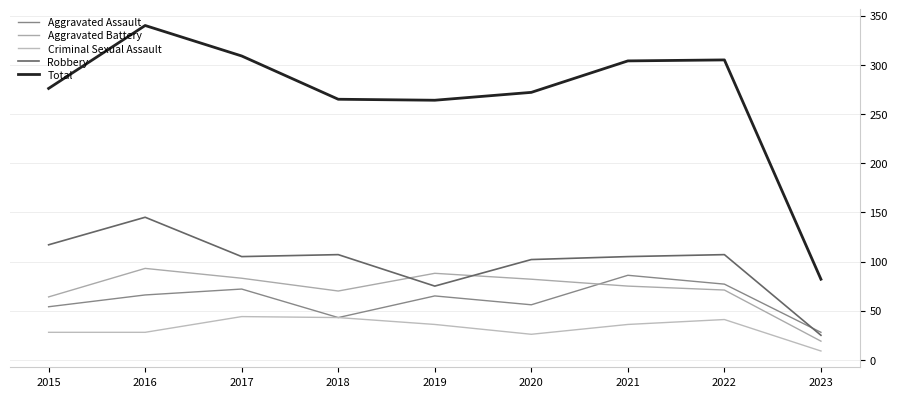

What is the sum of all Aggravated Assault values?

547